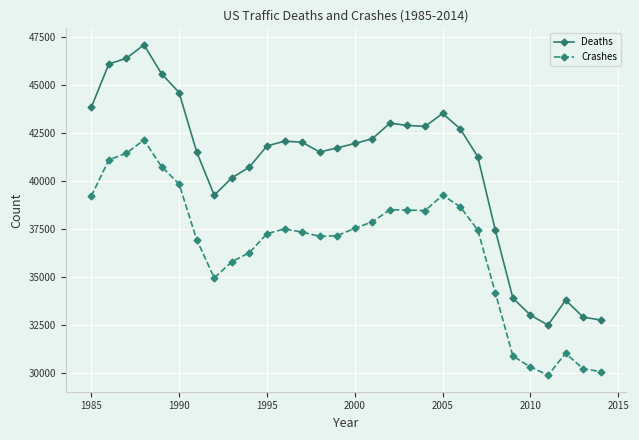

At how many categories does at least one series exceed 31472?

30